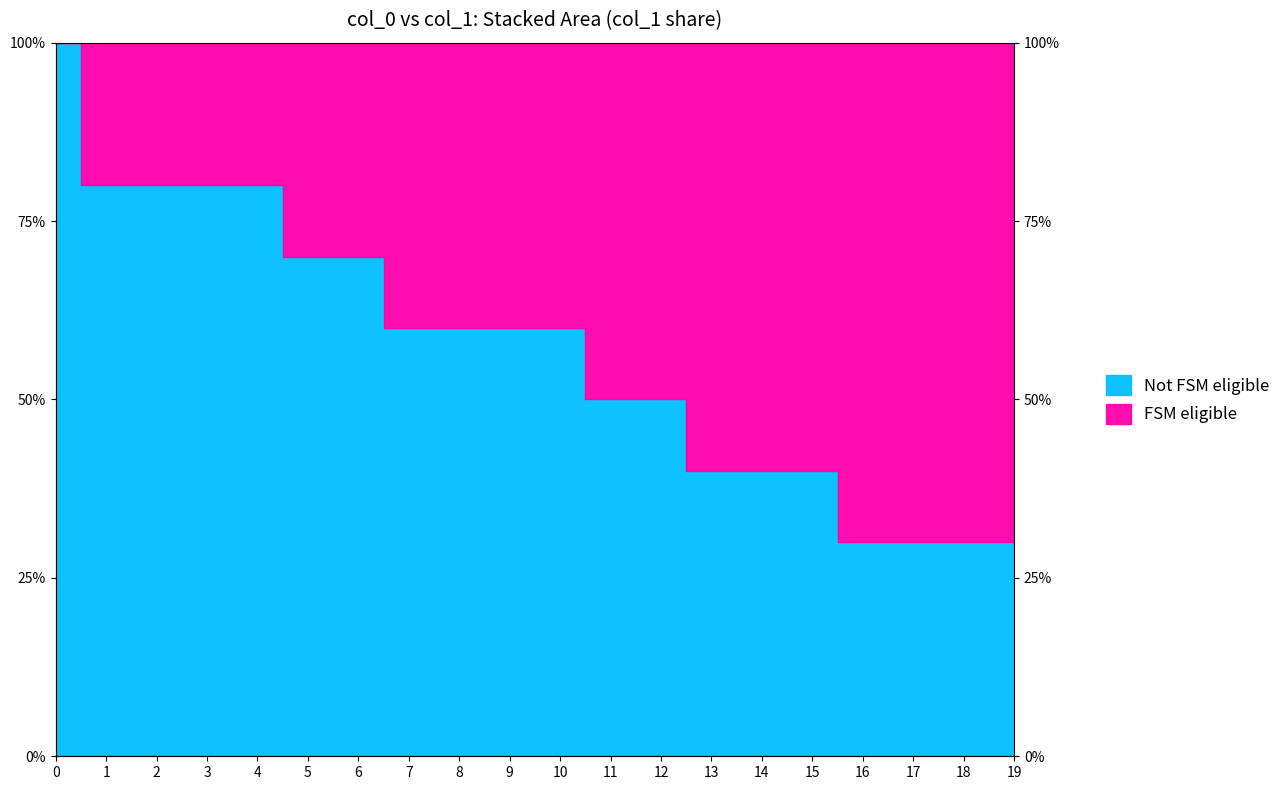

What is the sum of the values at 16 and 4?

110